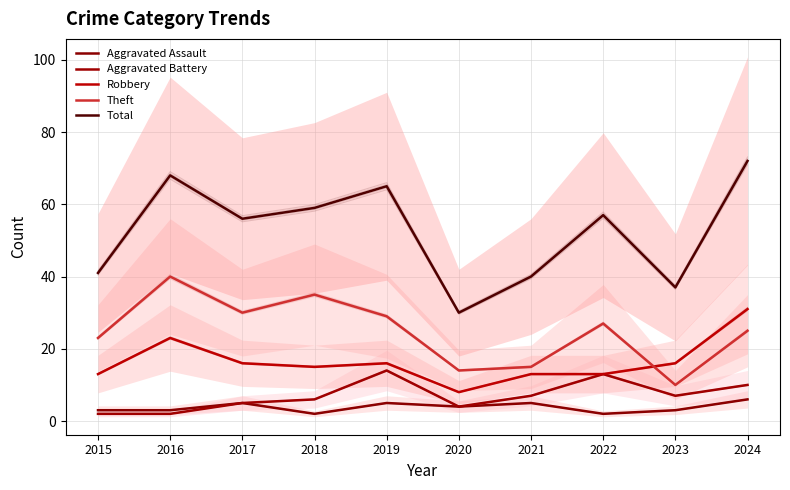

What are all the series names shown in the legend?

Aggravated Assault, Aggravated Battery, Robbery, Theft, Total